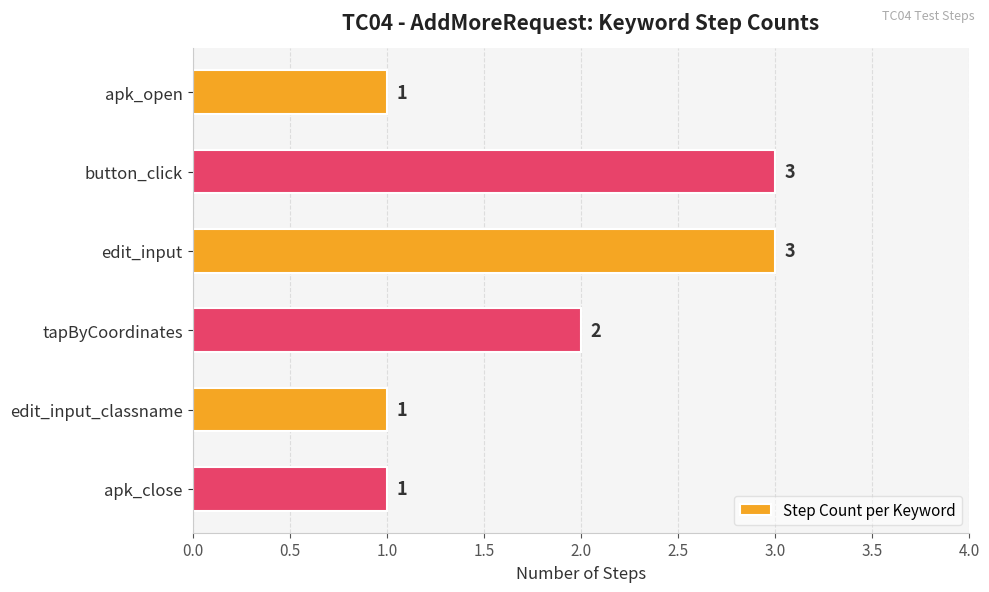

Does the chart contain stacked bars?

No